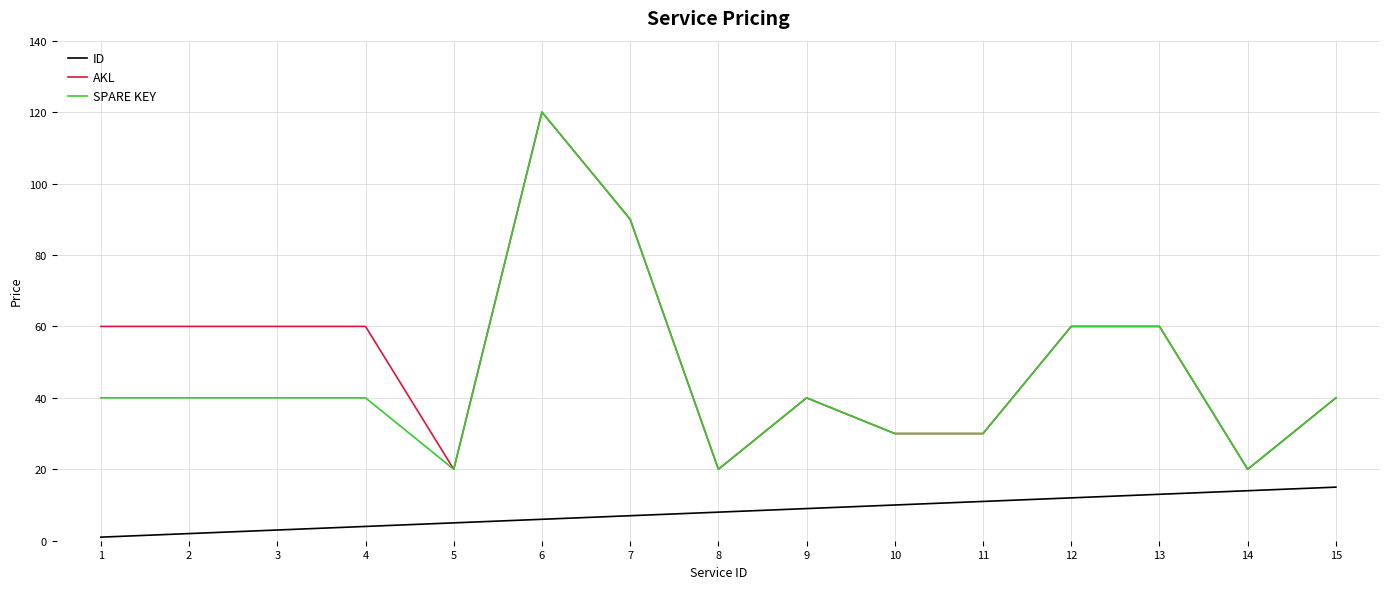

True or false: ID and SPARE KEY intersect in this chart.

False